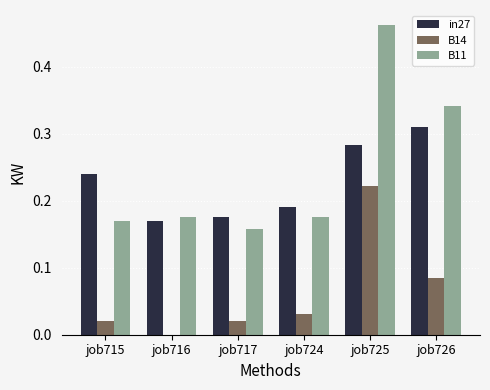

At which label does B14 reach its peak?

job725